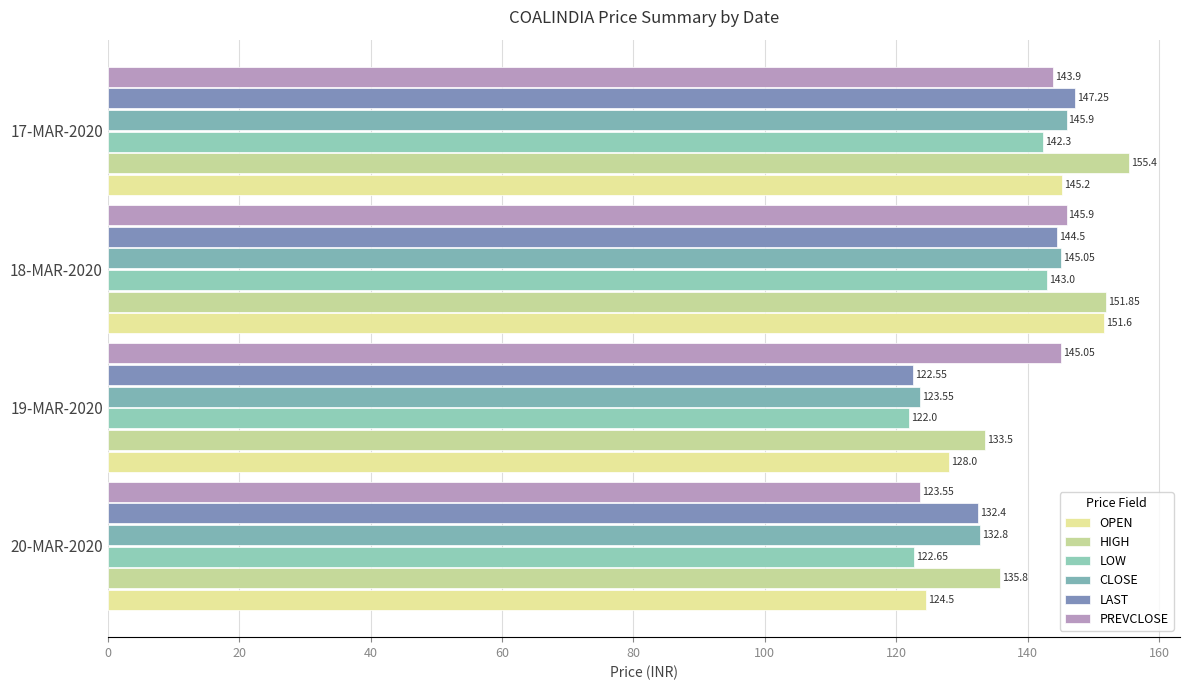

How many data points does each series have?

4